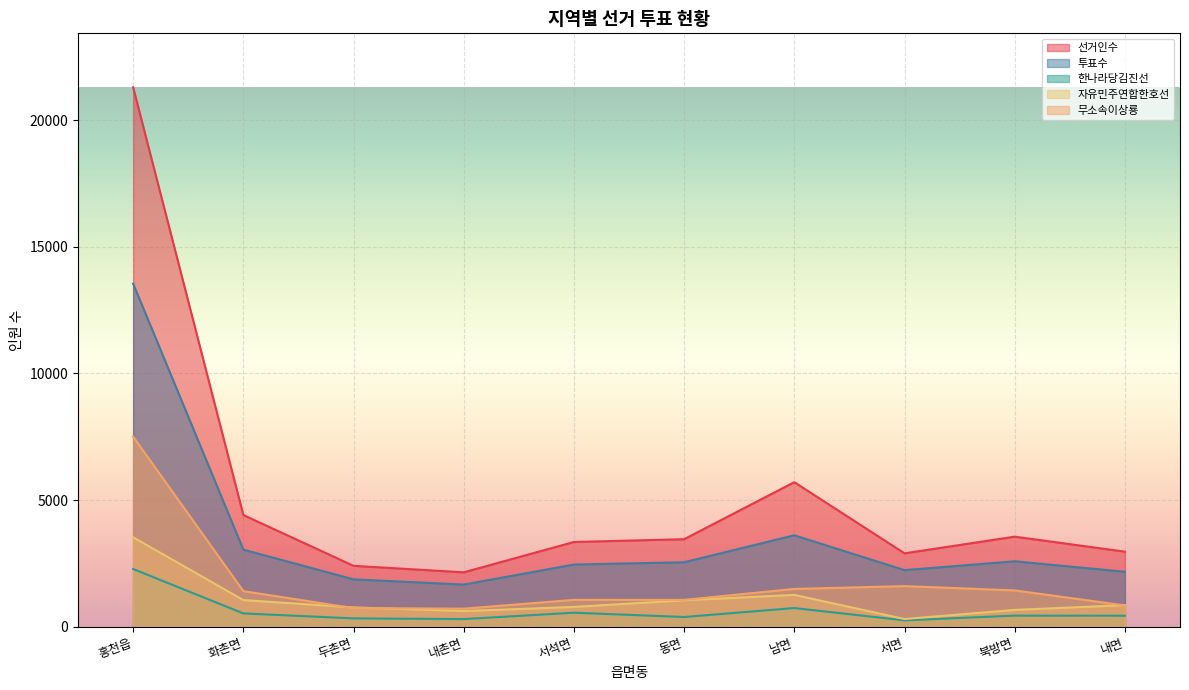

Does the chart display data point markers on the line(s)?

No